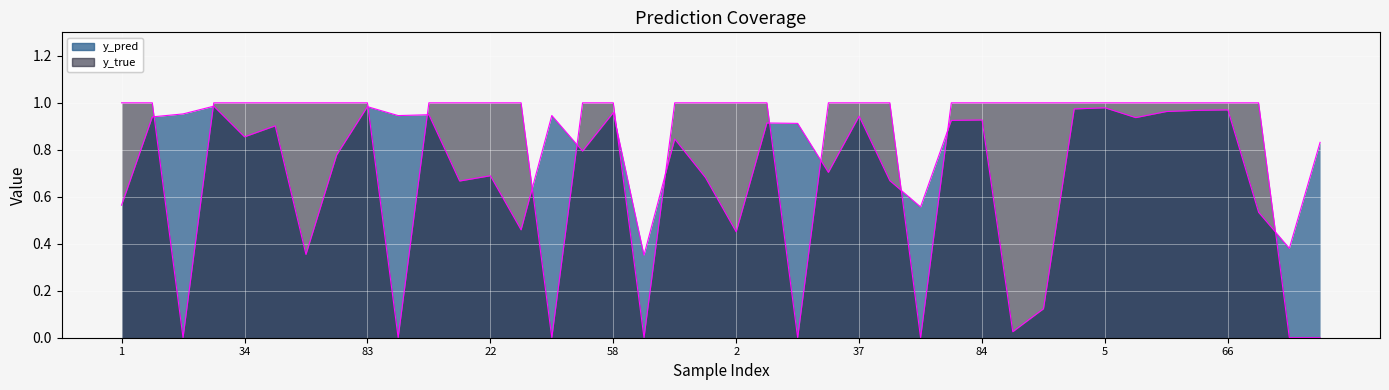

What is the highest value of the y_pred series?

1.0